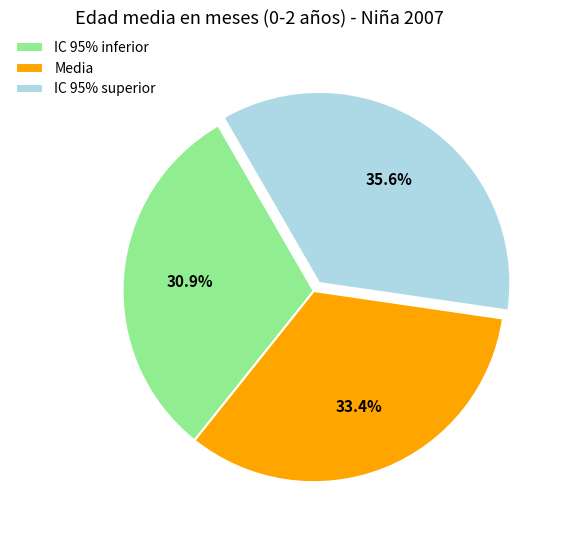

Approximately how many times larger is the value at IC 95% inferior compared to IC 95% superior?

0.9